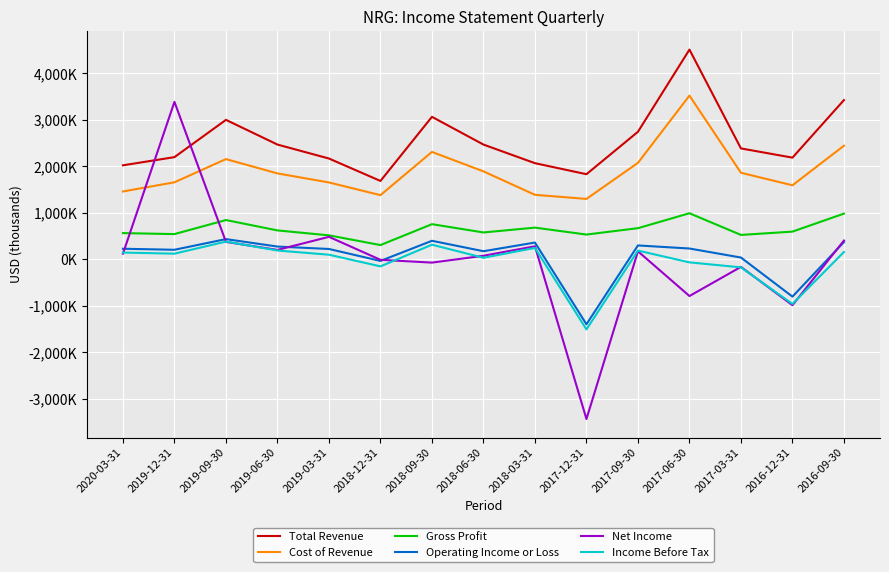

The Gross Profit series shows 511690 at 2017-06-30. True or false?

False